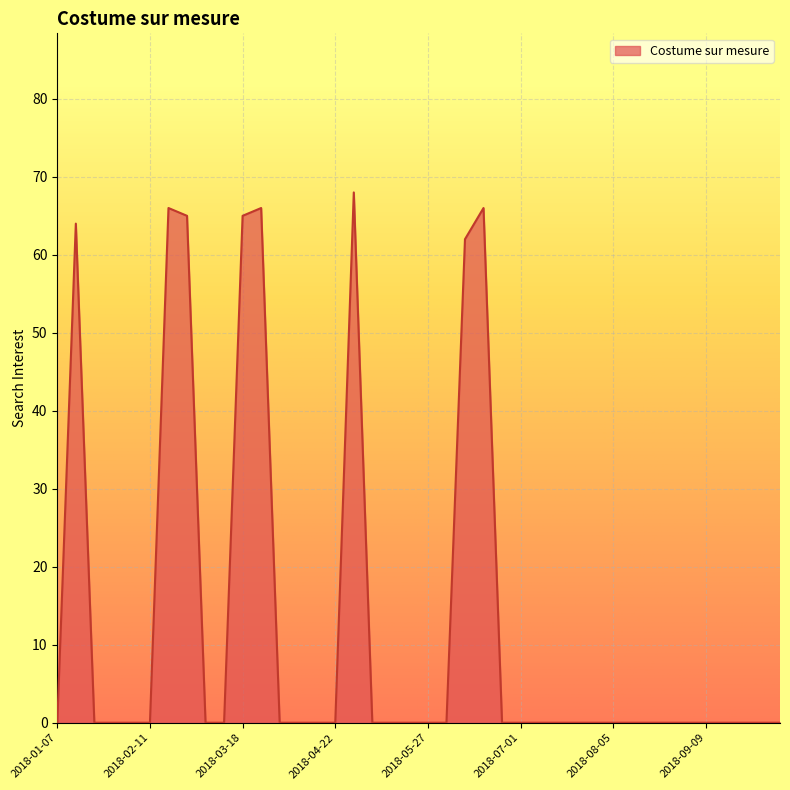

What is the maximum value shown in the chart?

68